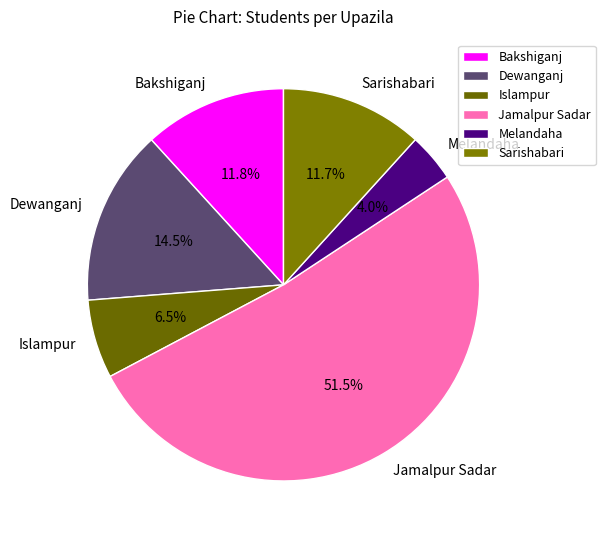

Is the sum of Bakshiganj and Sarishabari greater than half?

No